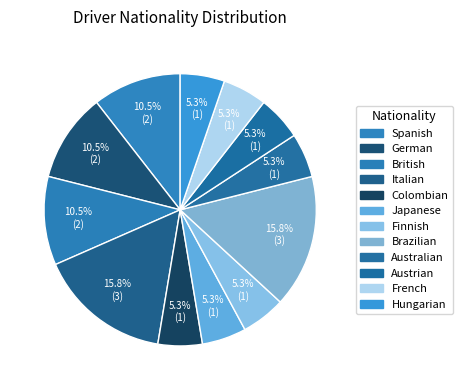

How many slices are in this pie chart?

12